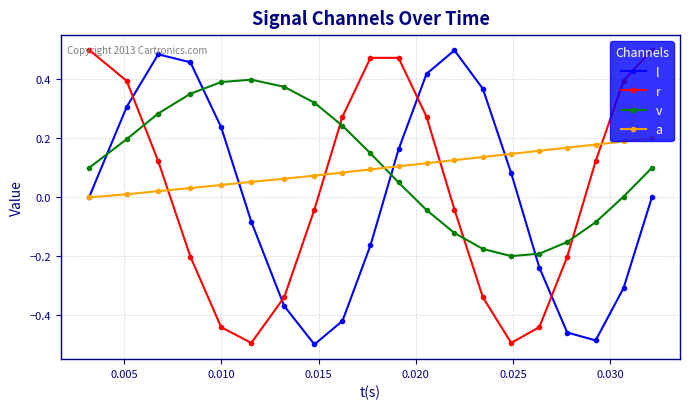

How many interior local peaks does the r series have?

1